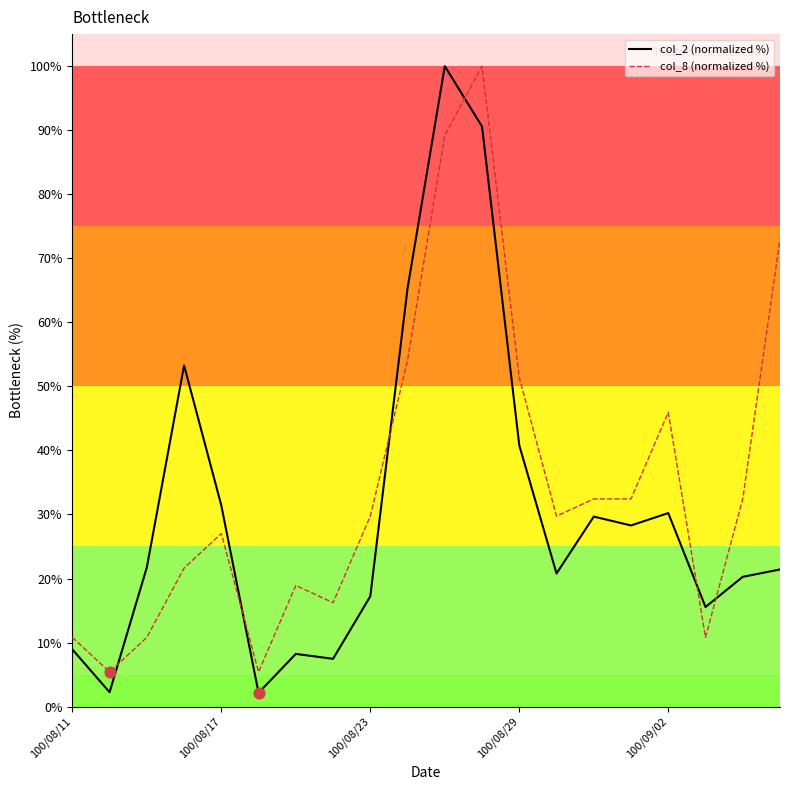

At how many categories does at least one series exceed 88?

2